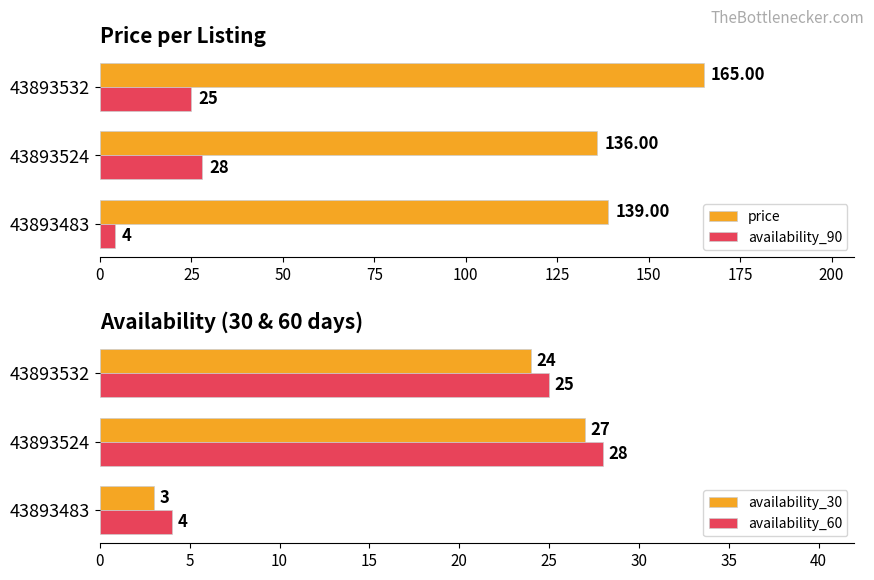

List the labels in order of availability_90 value, smallest first.

43893483, 43893532, 43893524